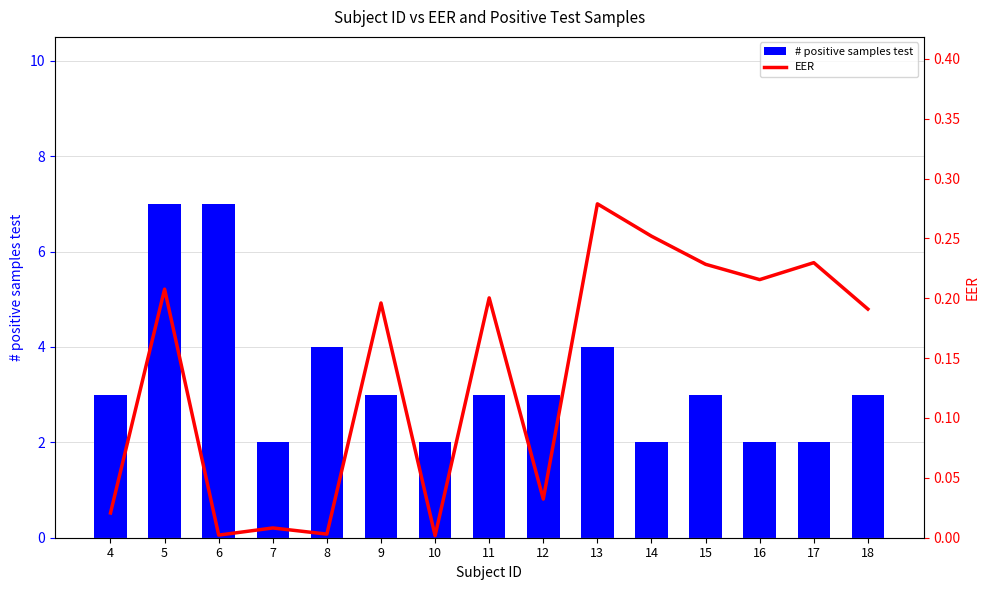

What is the difference between the second highest and second lowest values in the # positive samples test series?

5